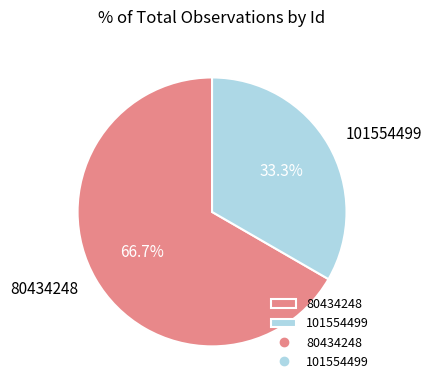

Rank the categories by value from highest to lowest.

80434248, 101554499